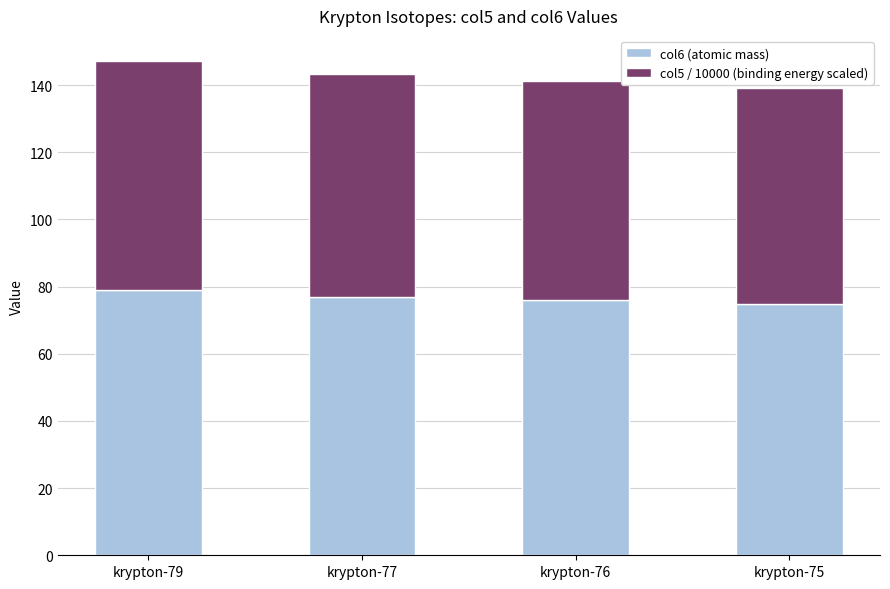

What is the difference between the col6 (atomic mass) values at krypton-79 and krypton-75?

4.0